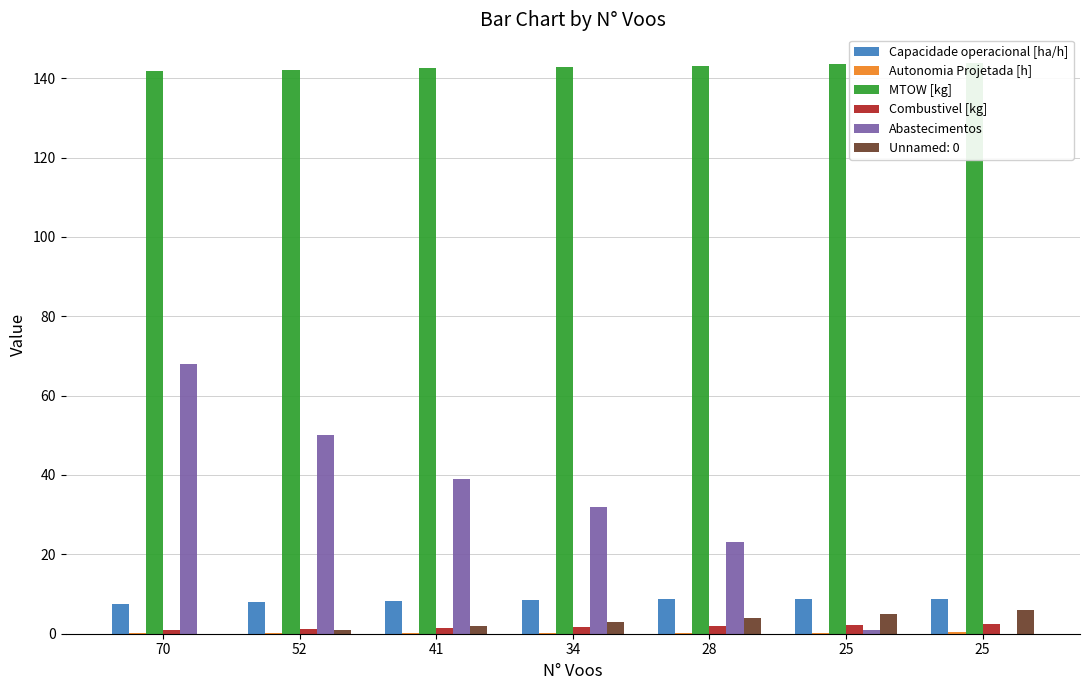

Count the number of data series in this chart.

5